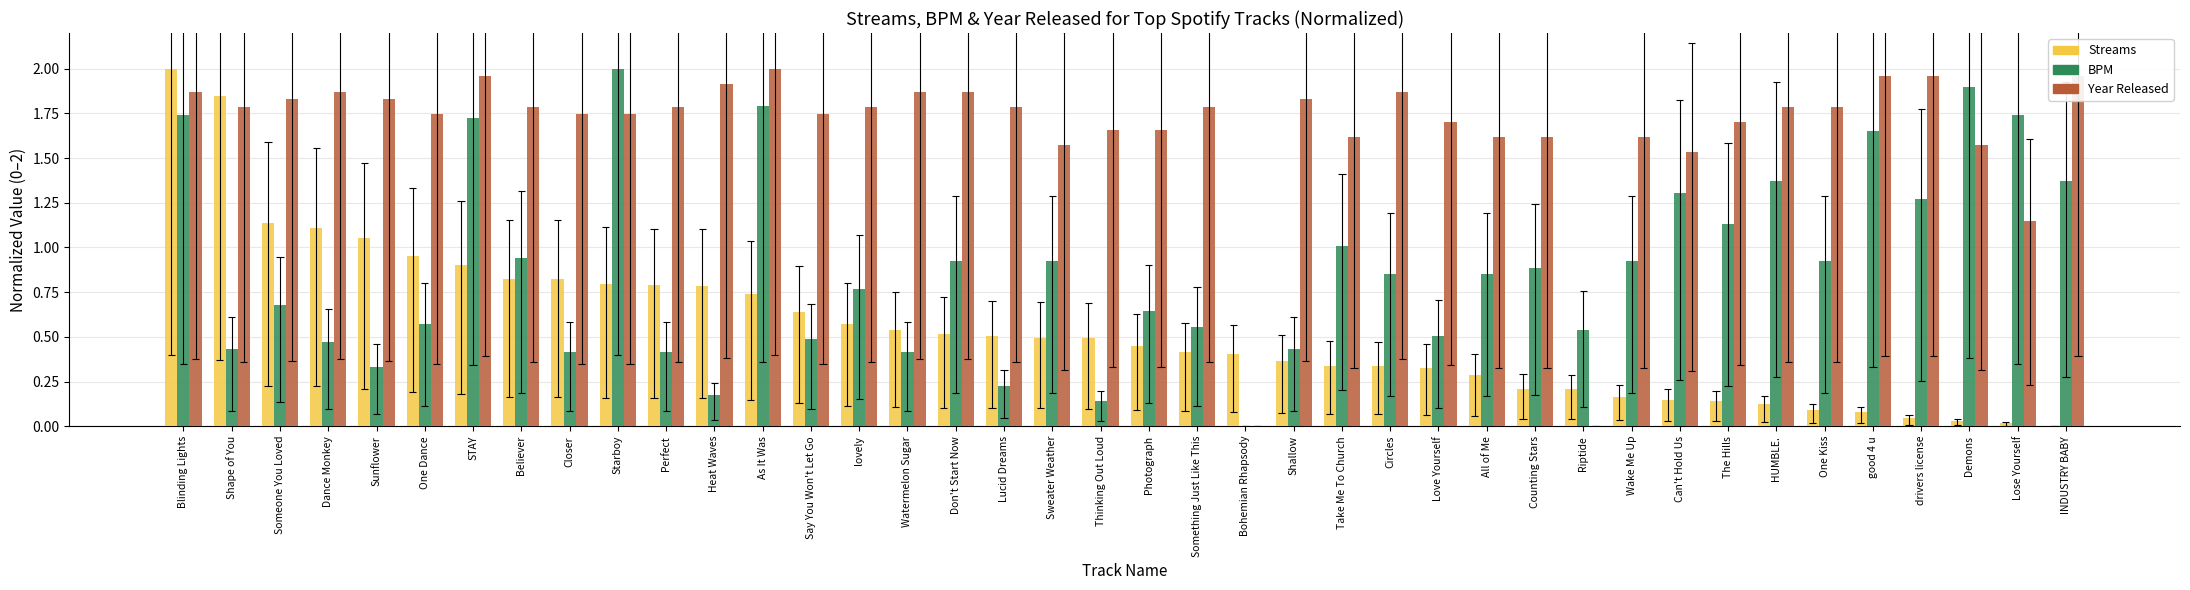

Read the Year Released value at Closer.

1.7